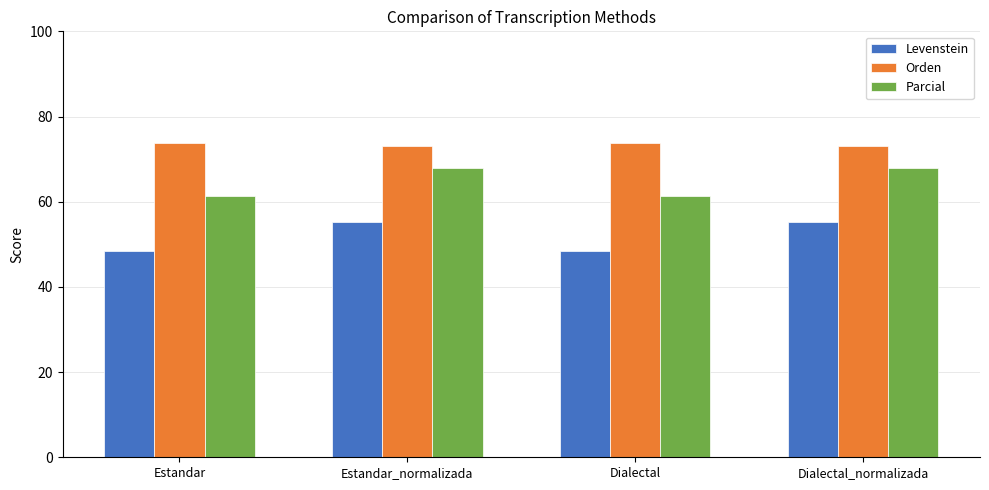

The Orden series shows 73.2 at Estandar_normalizada. True or false?

True